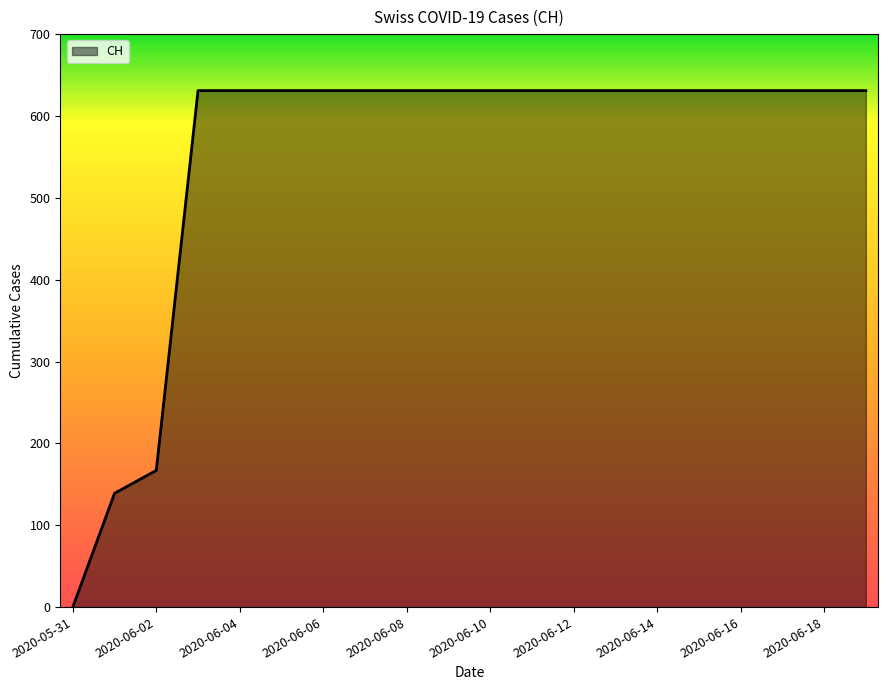

How many distinct data groups are displayed?

1